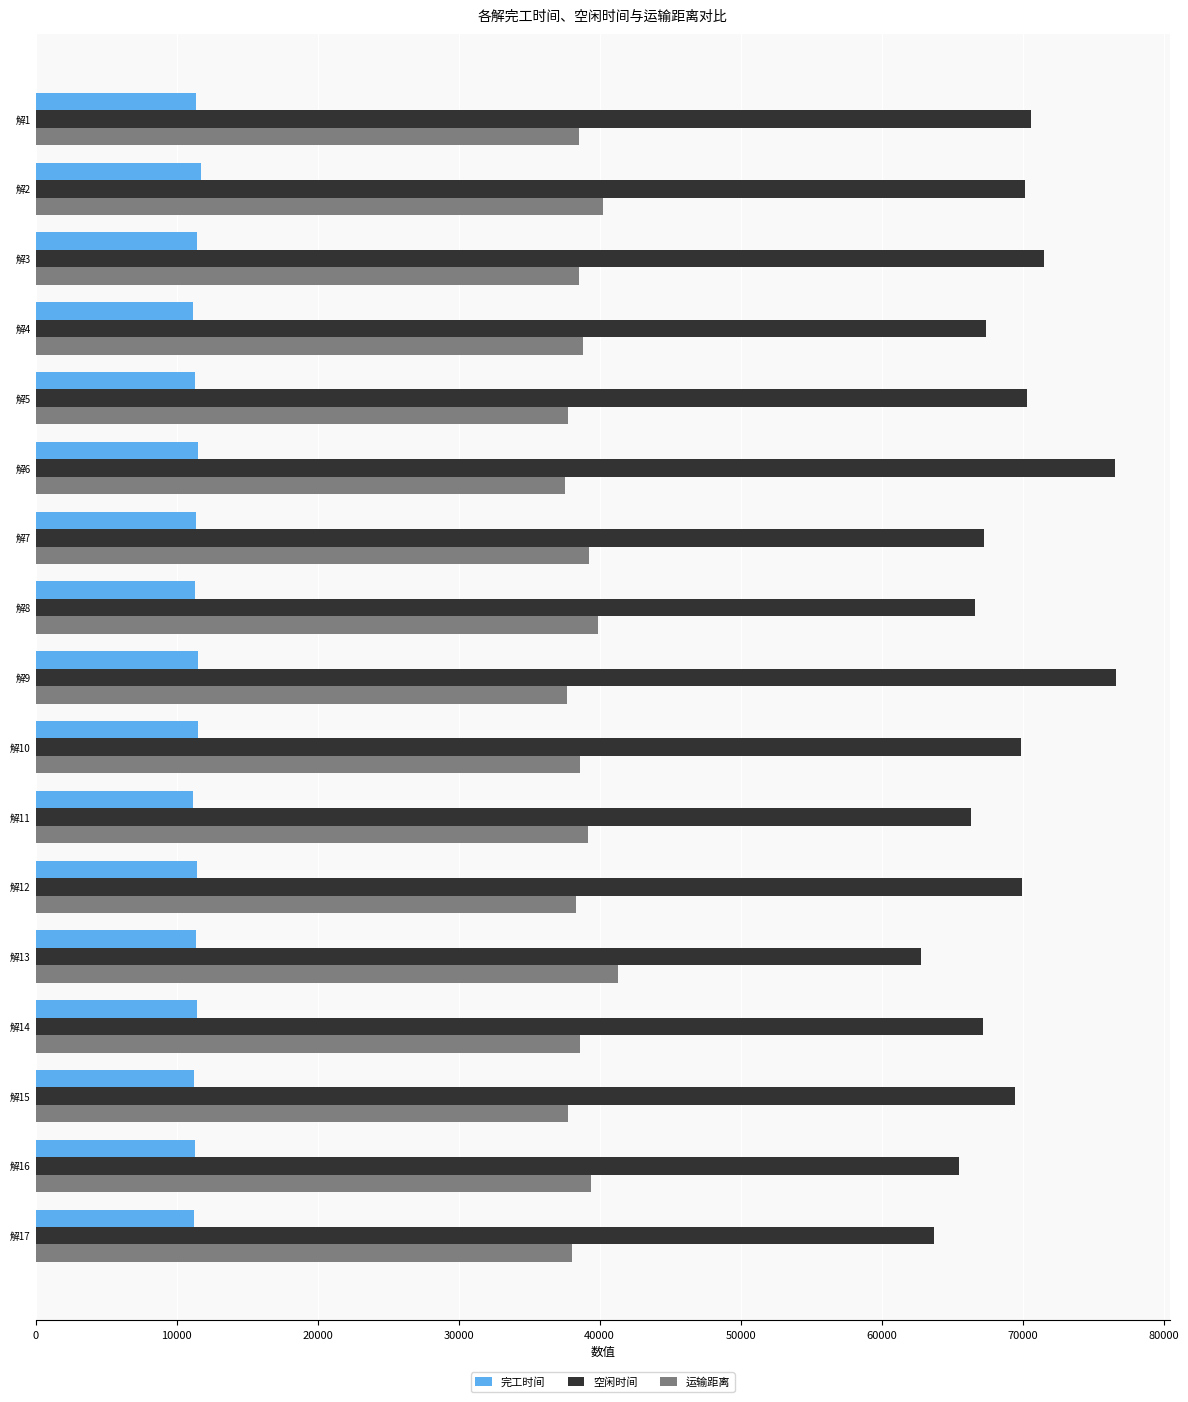

How many data points in 空闲时间 are less than 69477?

8